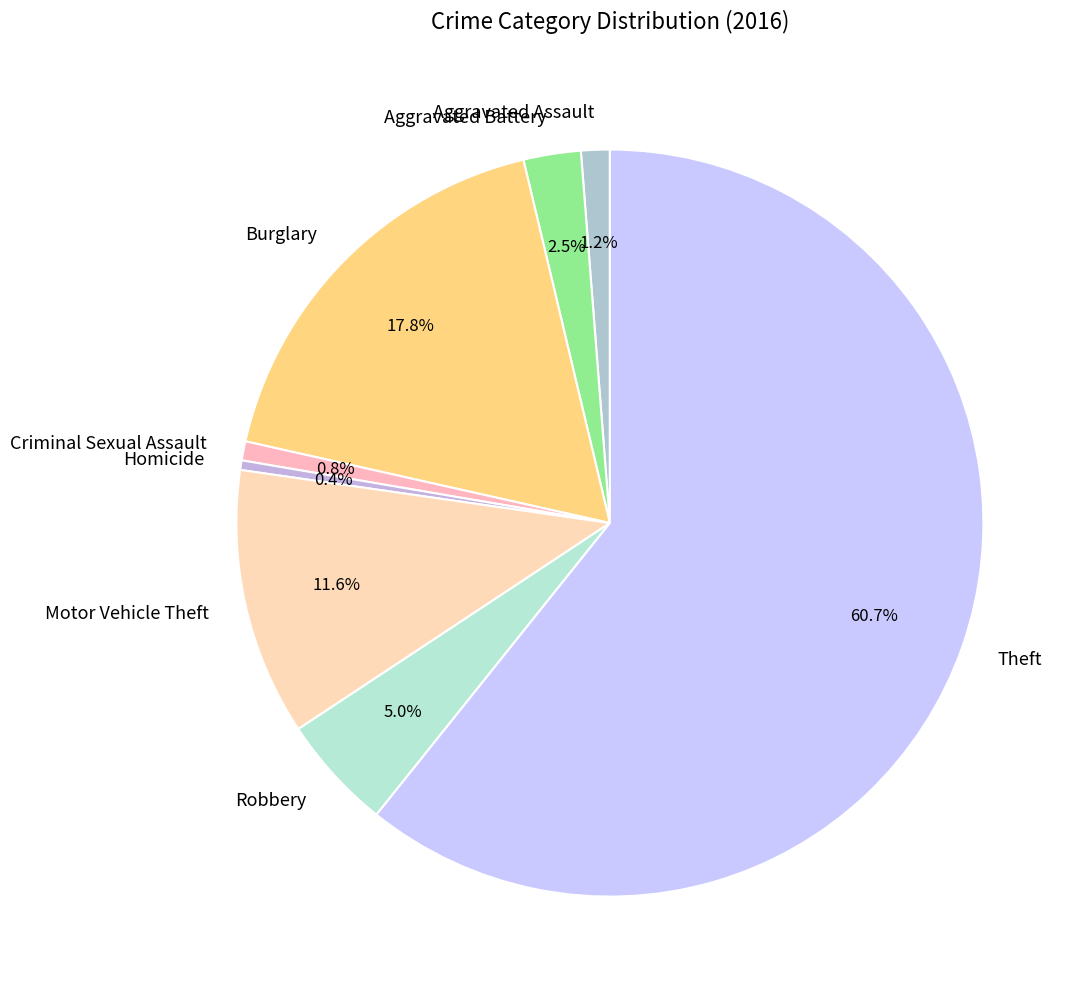

Is the sum of Motor Vehicle Theft and Criminal Sexual Assault greater than half?

No